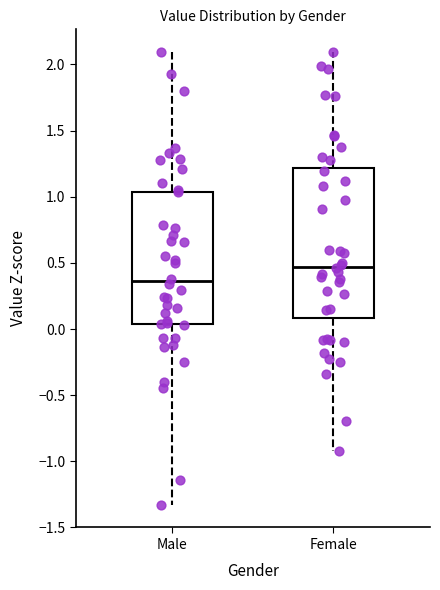

Which box has the highest median line?

Female